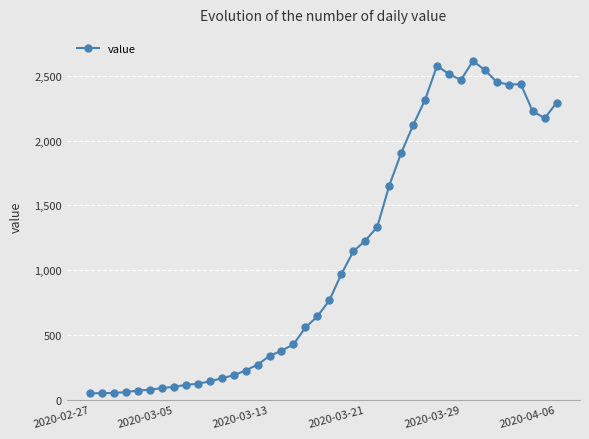

True or false: there are more than 1 points higher than both neighbors.

True